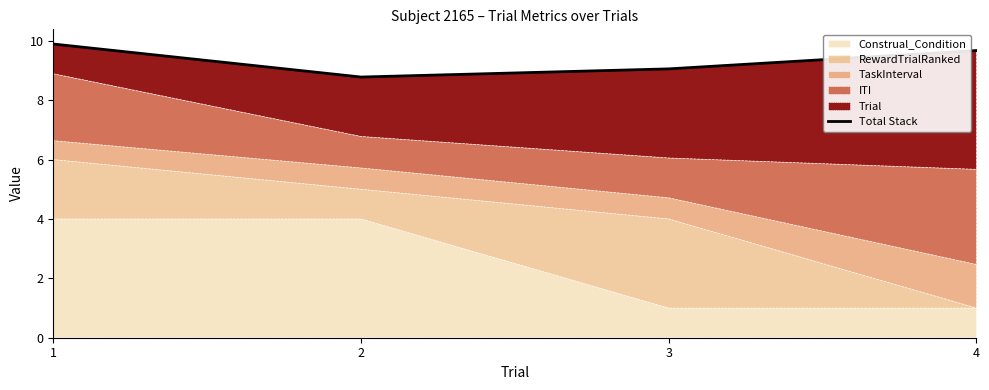

Approximately how many times larger is the value at 2 compared to 3?

1.0